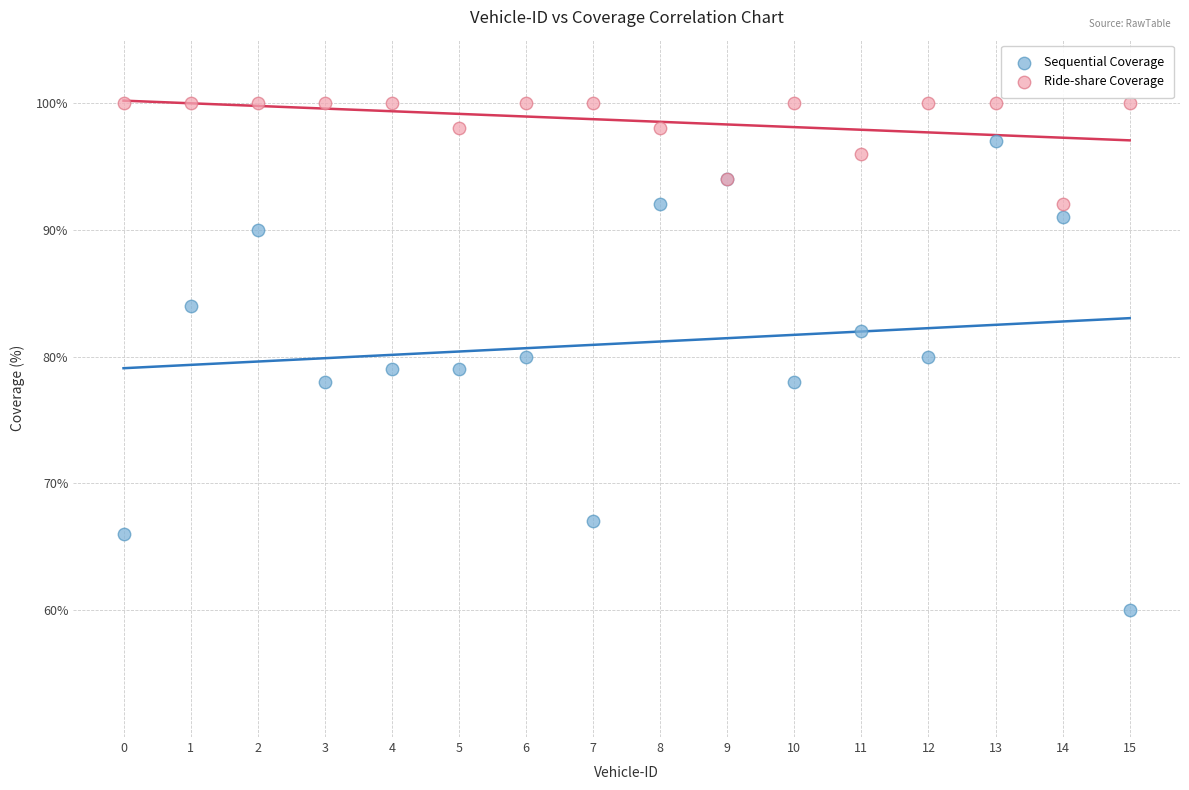

Which series has the largest Y range (max minus min)?

Sequential Coverage